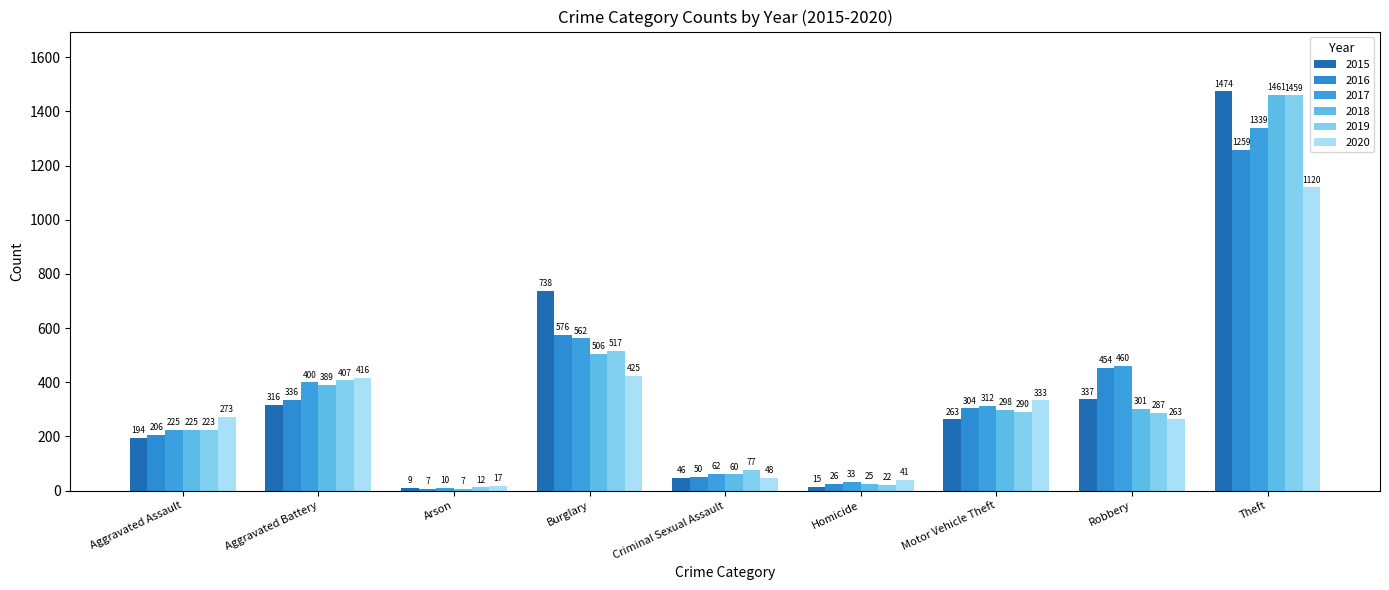

List the series in order of their peak value, highest first.

2015, 2018, 2019, 2017, 2016, 2020